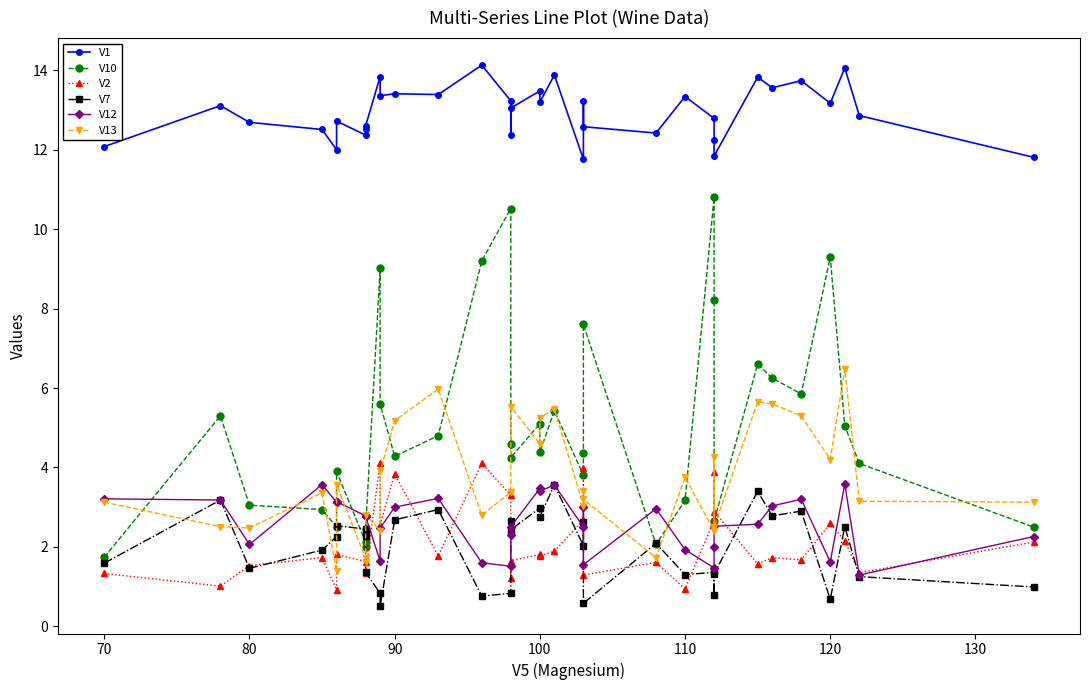

Is the value of V12 at 130 greater than the value of V2 at 10?

Yes